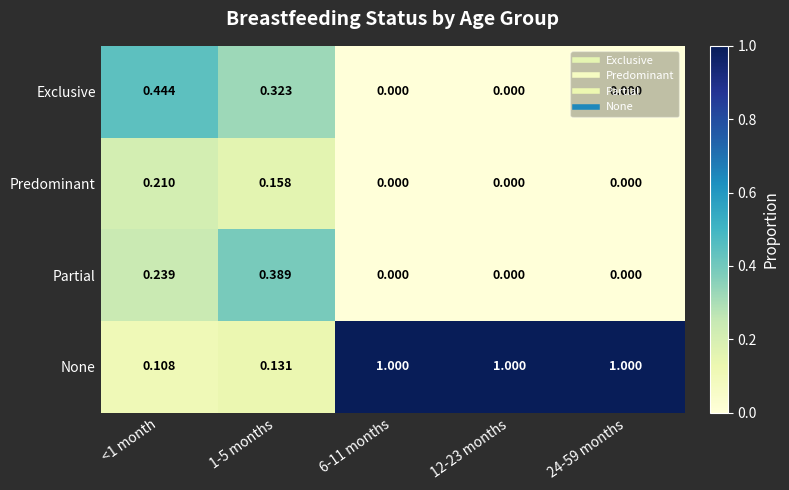

Between <1 month and 1-5 months, which series saw the biggest shift?

Partial